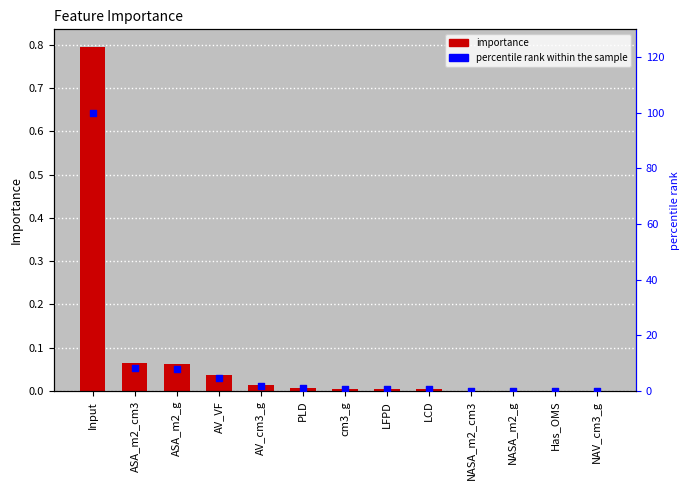

What is the total value across all series at PLD?

0.9